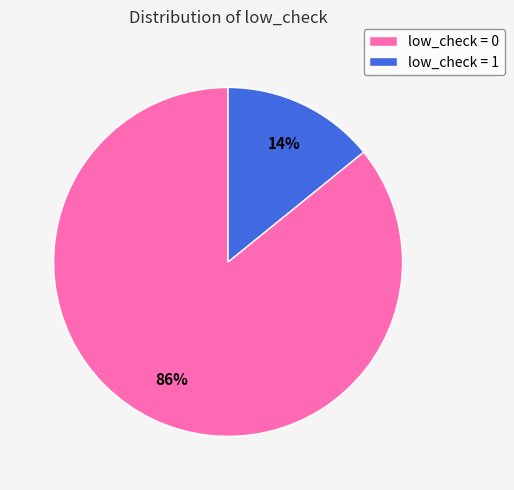

Between low_check = 1 and low_check = 0, which is larger?

low_check = 0